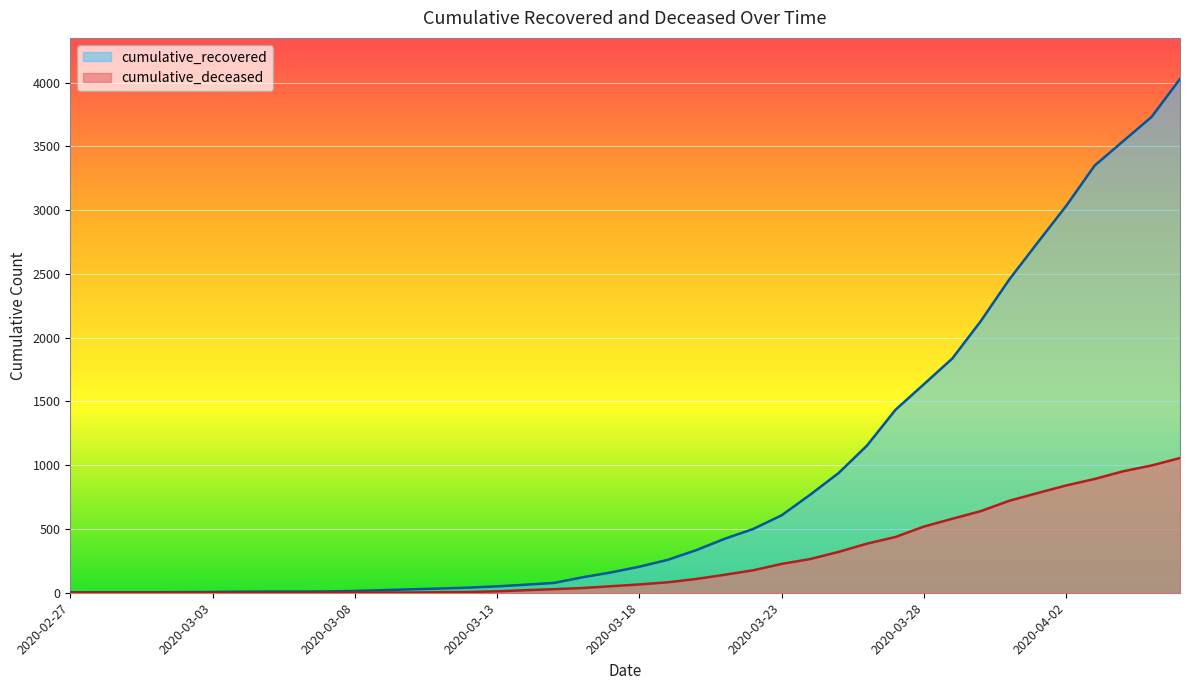

The value of cumulative_recovered at 2020-02-27 is 3. True or false?

True